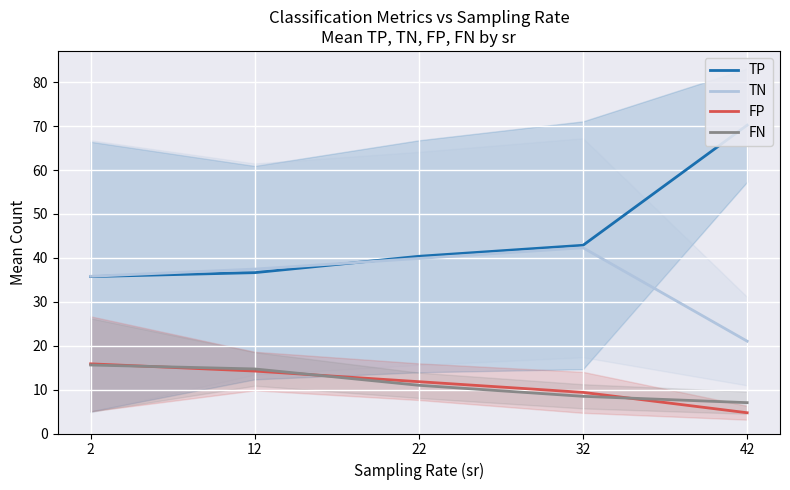

What is the difference between the second highest and second lowest values in the TP series?

6.2